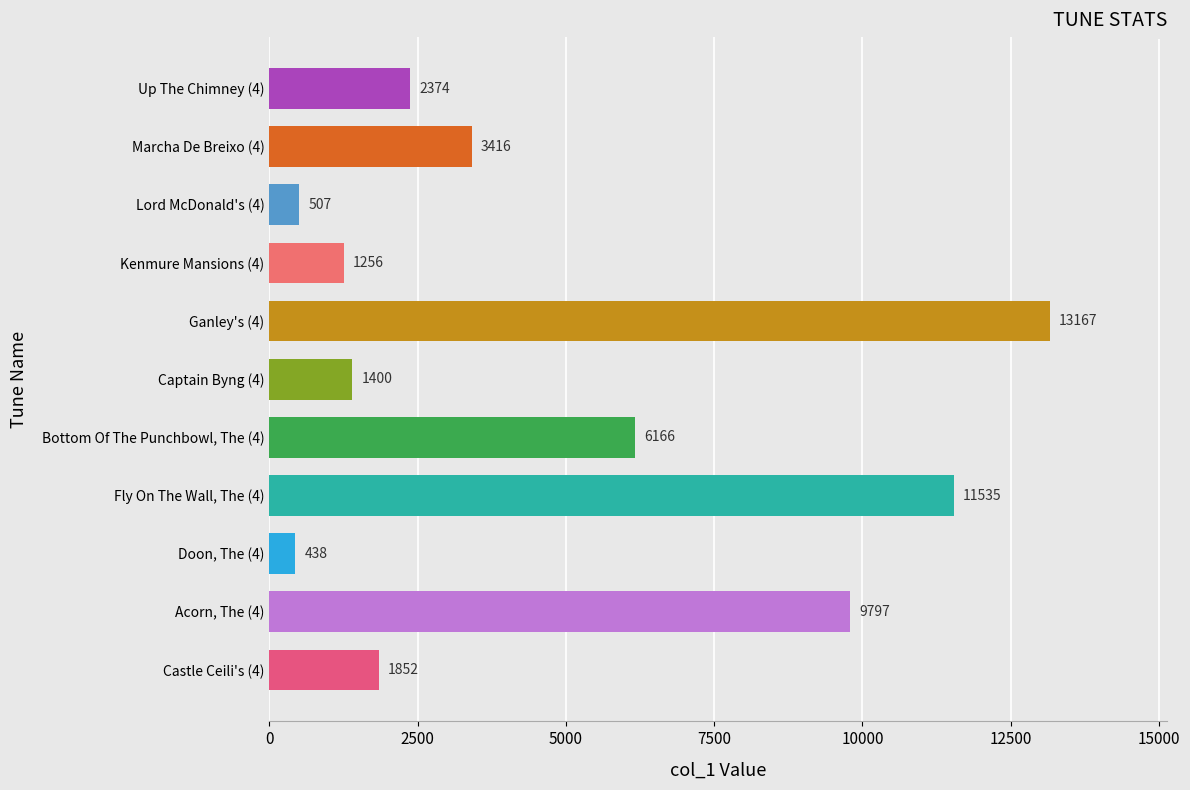

What is the sum of all values?

51908